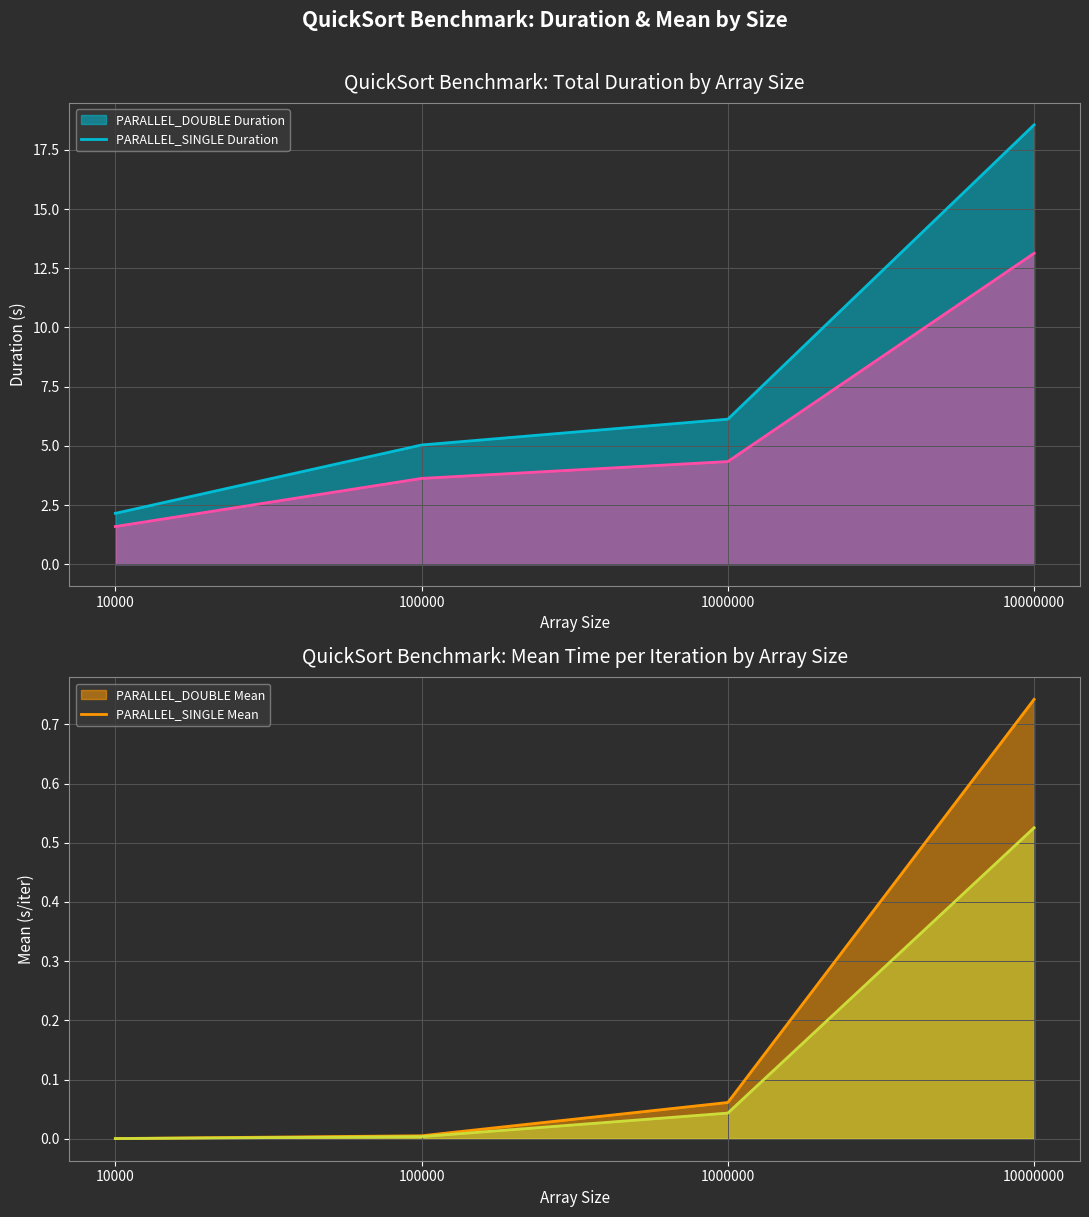

True or false: PARALLEL_SINGLE Mean has a value of 0.0 at 10000.

True